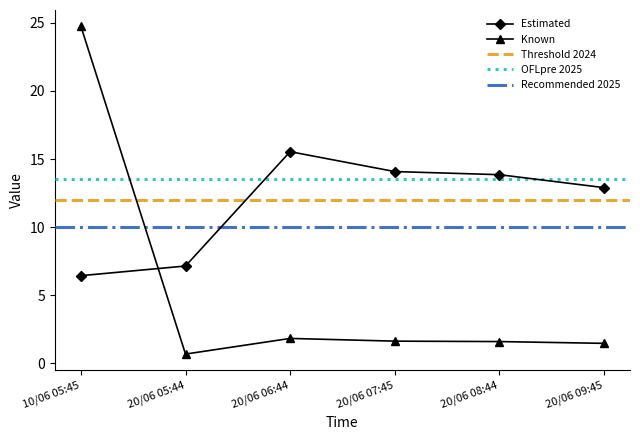

In per_chg, how many points are higher than both neighbors (excluding endpoints)?

1